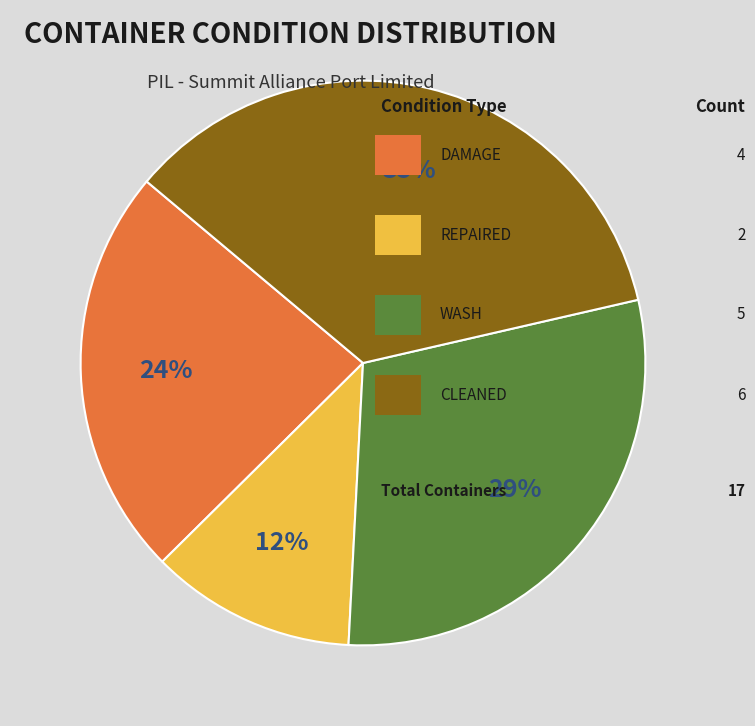

To the nearest percent, what is the average slice percentage?

25%